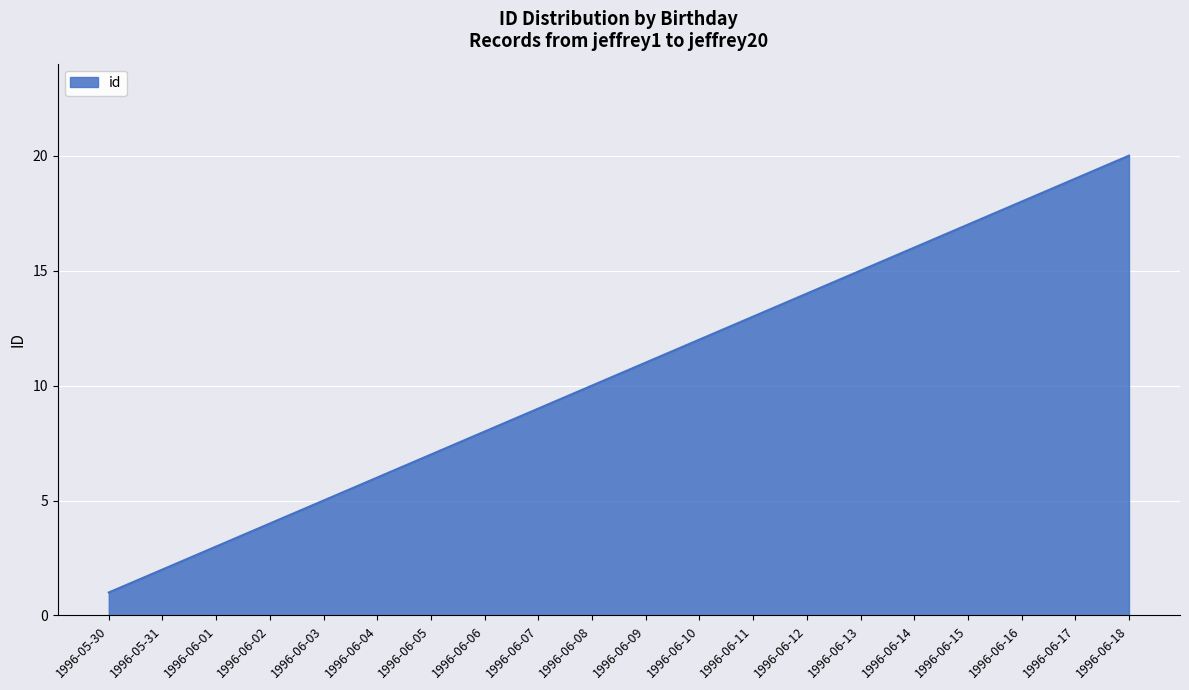

Read the value at 1996-06-11.

13